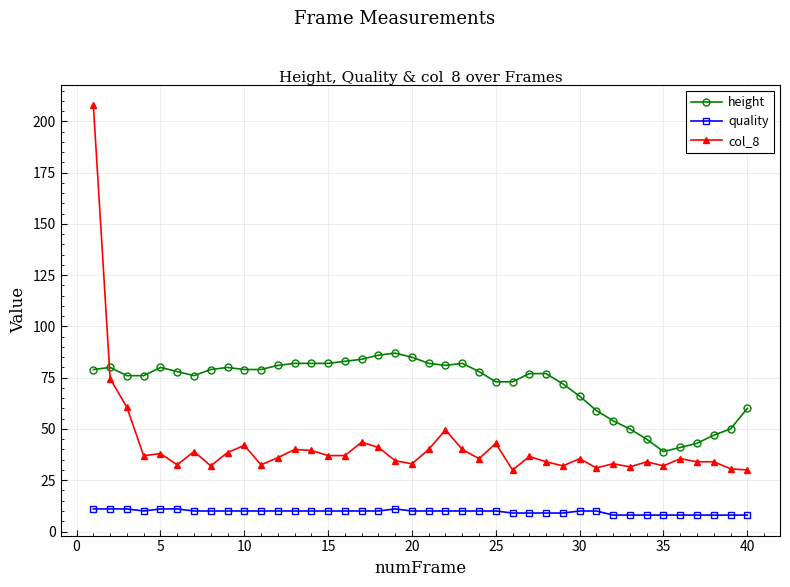

True or false: height and quality intersect in this chart.

False